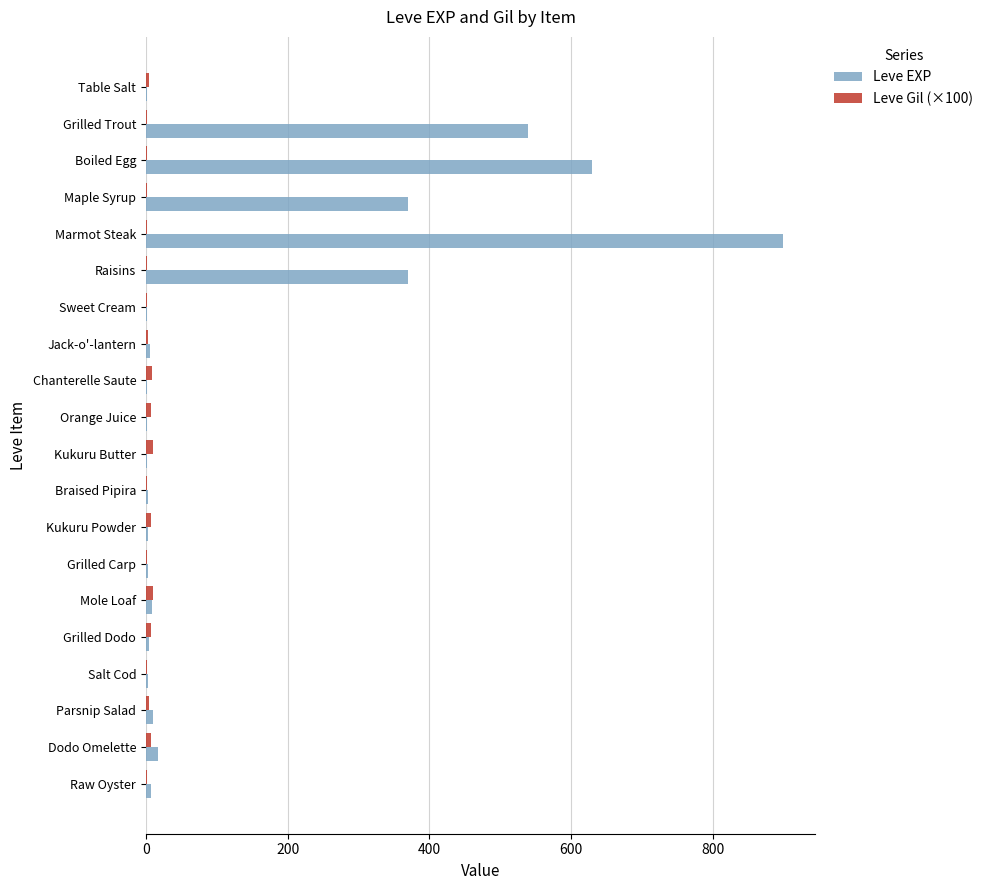

What is the greatest value displayed?

900.0